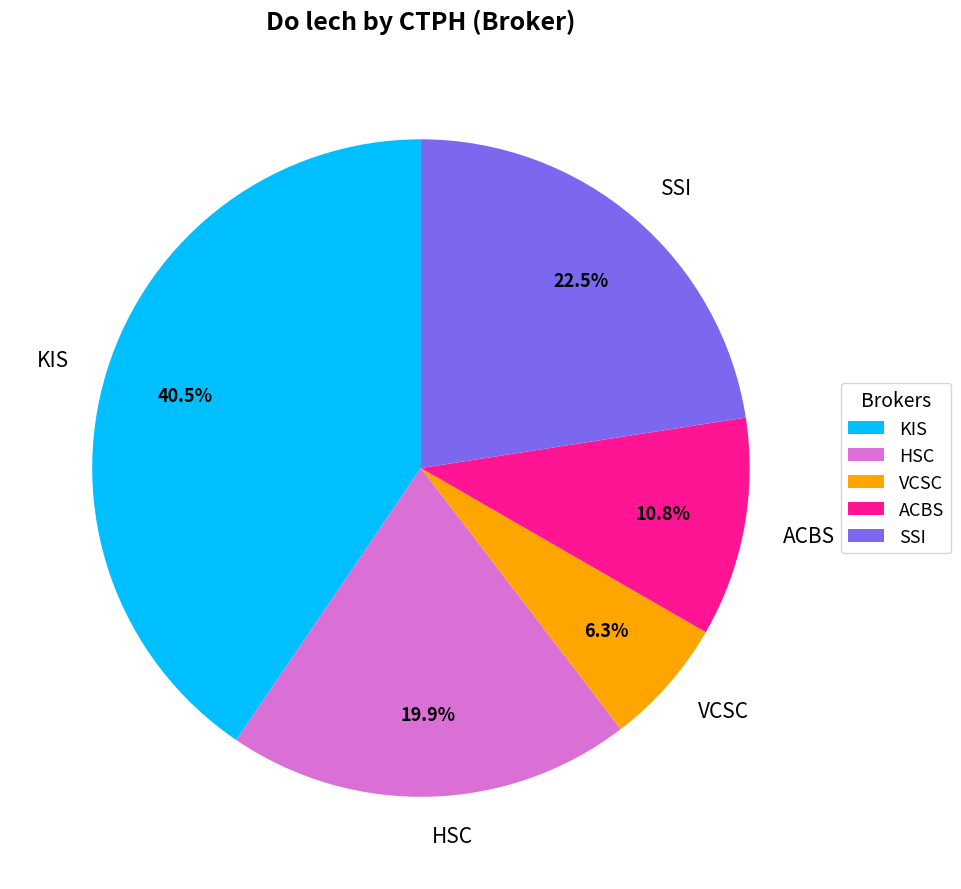

Count the number of slices in the pie.

5